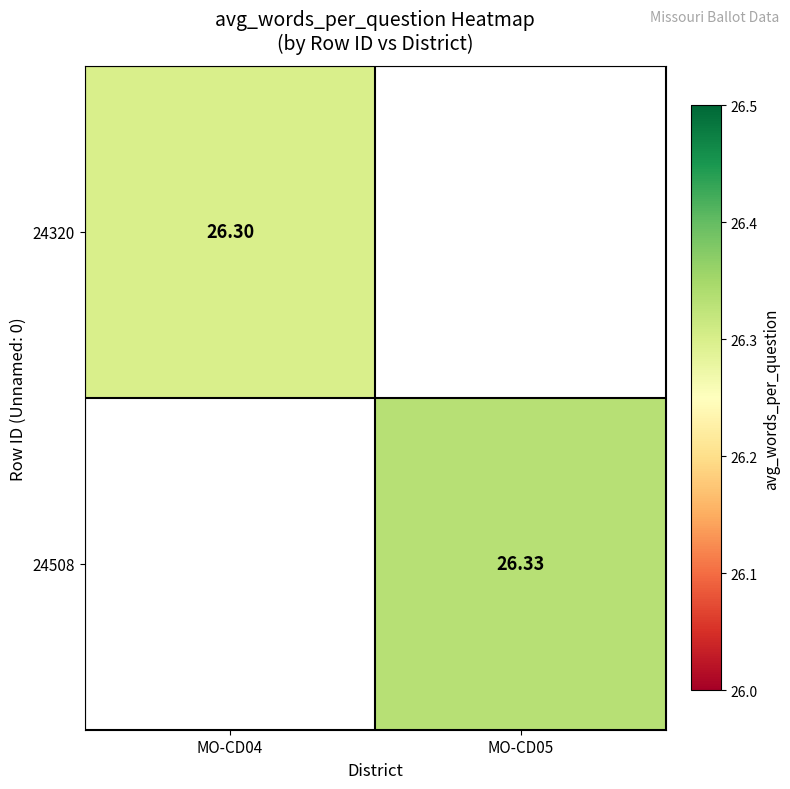

Is the value of 24508 at MO-CD05 greater than the value of 24320 at MO-CD04?

Yes